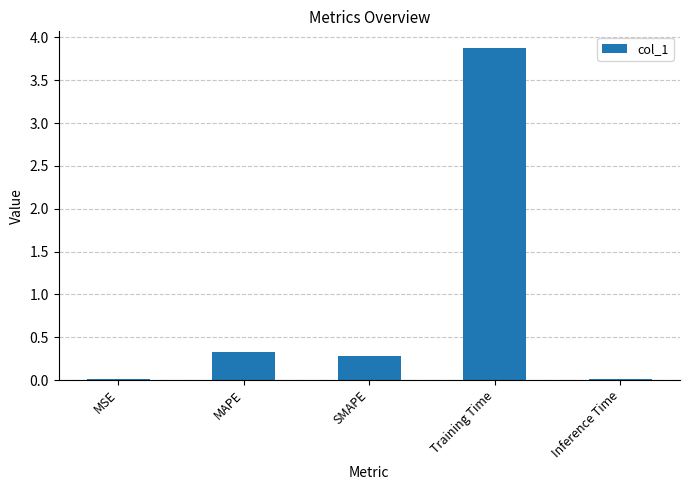

The value at Inference Time is 0.0. True or false?

True